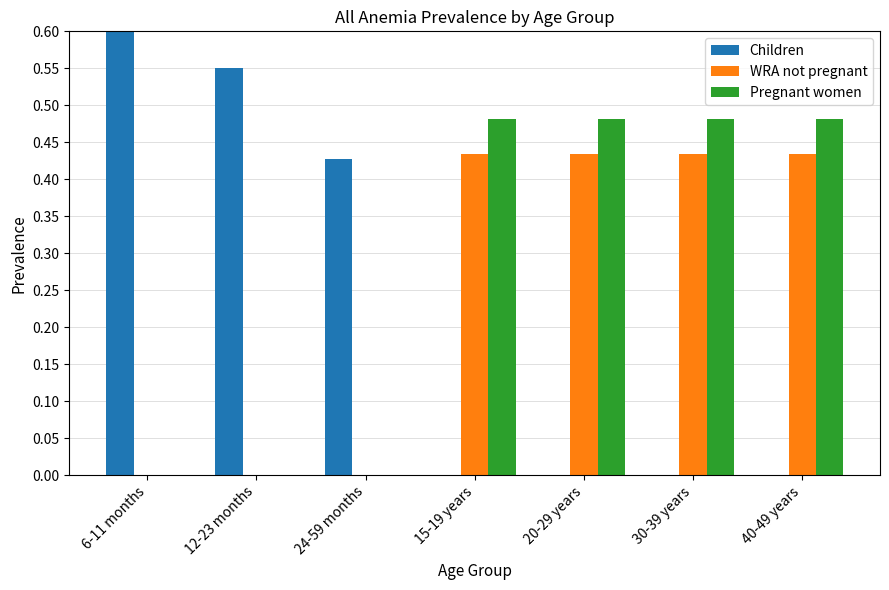

At which category does the chart reach its peak across all series?

6-11 months